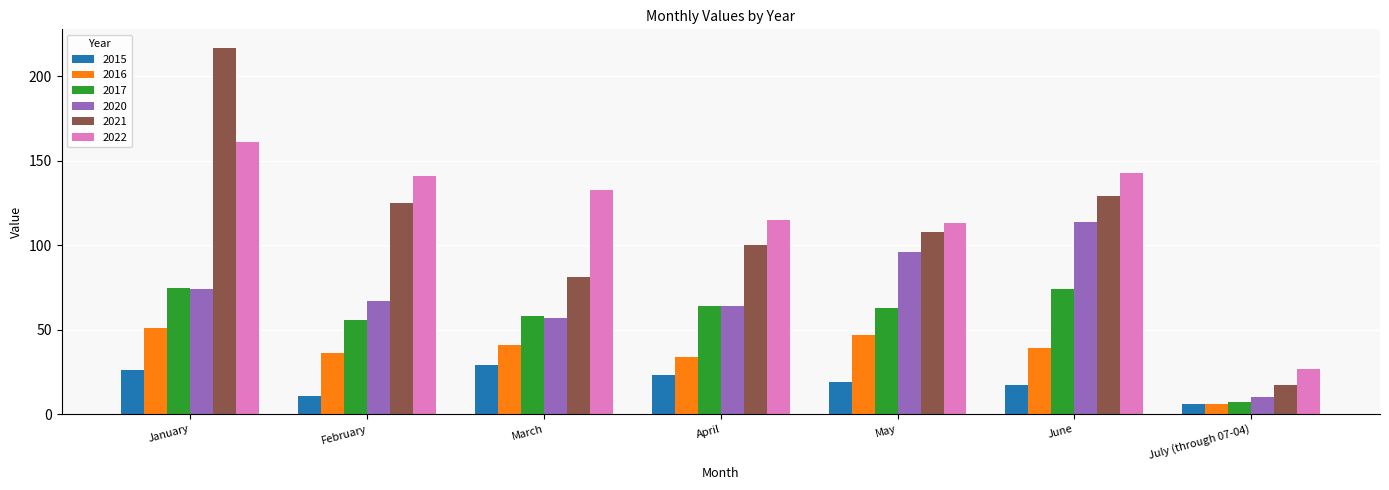

What is the value of the 2015 bar at the 2nd from the left?

11